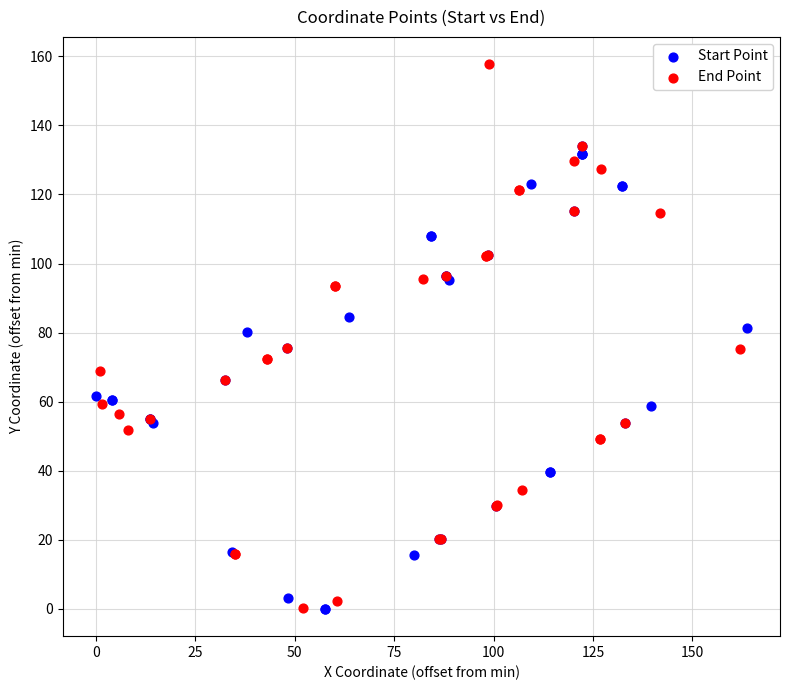

Which series has the largest Y range (max minus min)?

End Point